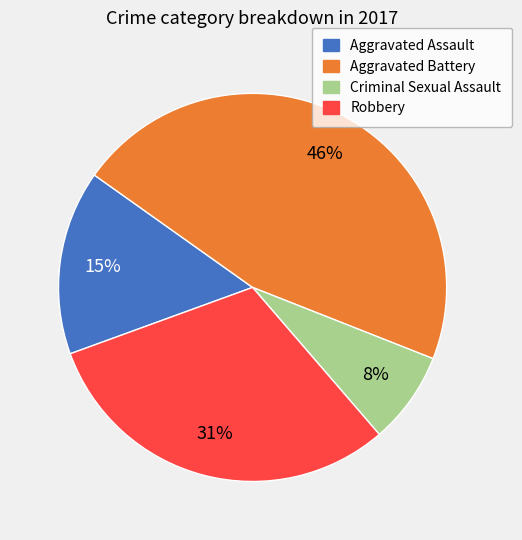

True or false: Aggravated Battery accounts for 52% of the total.

False